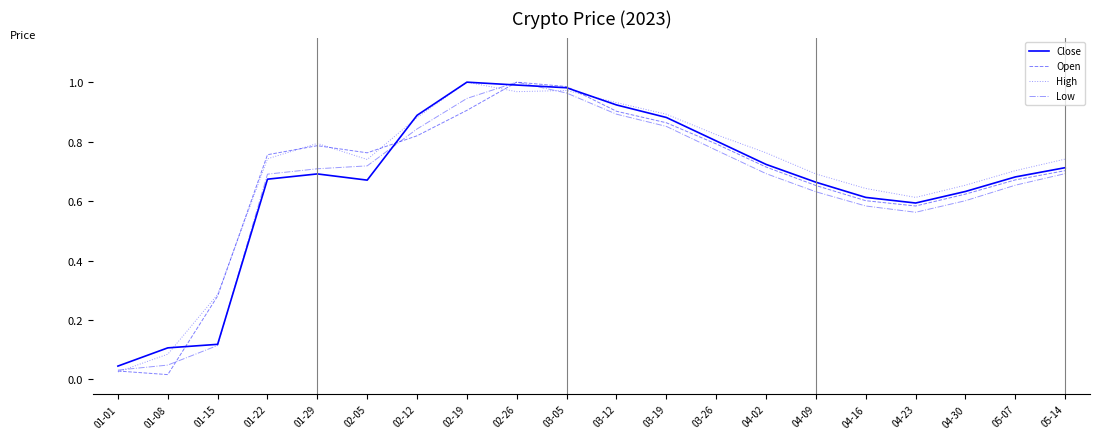

Is this an area chart (filled region under the line)?

No